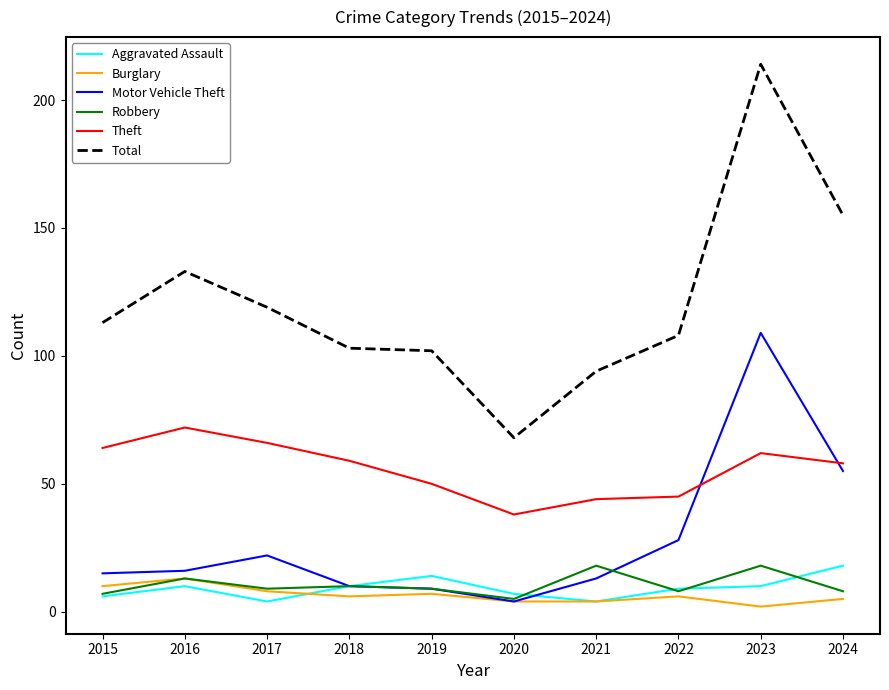

What is the difference between the highest and lowest values at 2021?

90